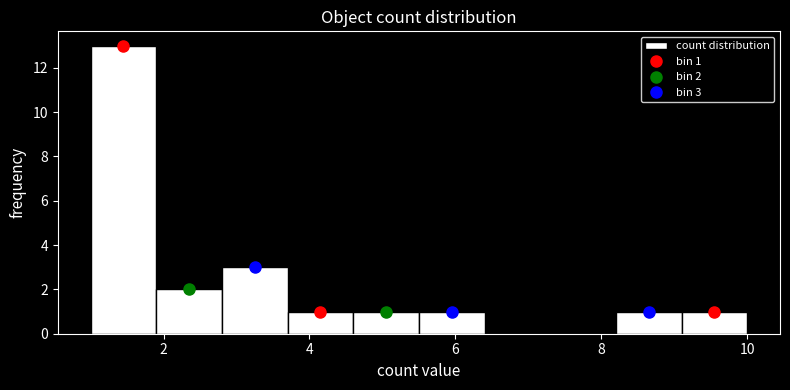

Over which range of the x-axis is the bar tallest?

1.0 to 1.9